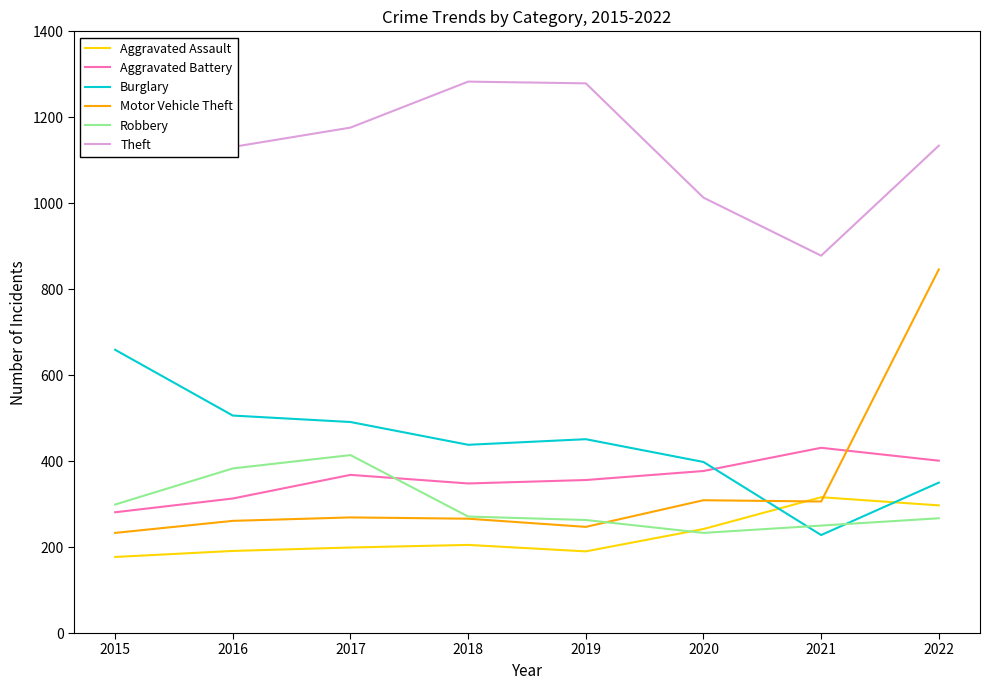

Which label corresponds to the smallest value in the chart?

2015